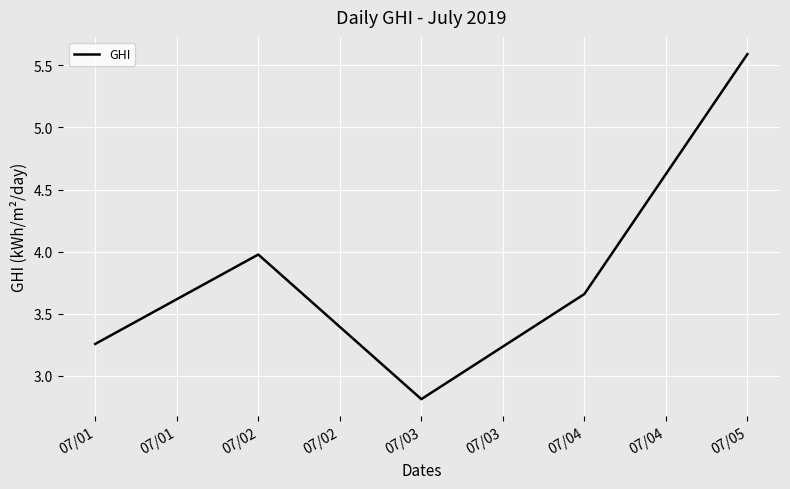

What is the smallest value displayed?

2.8